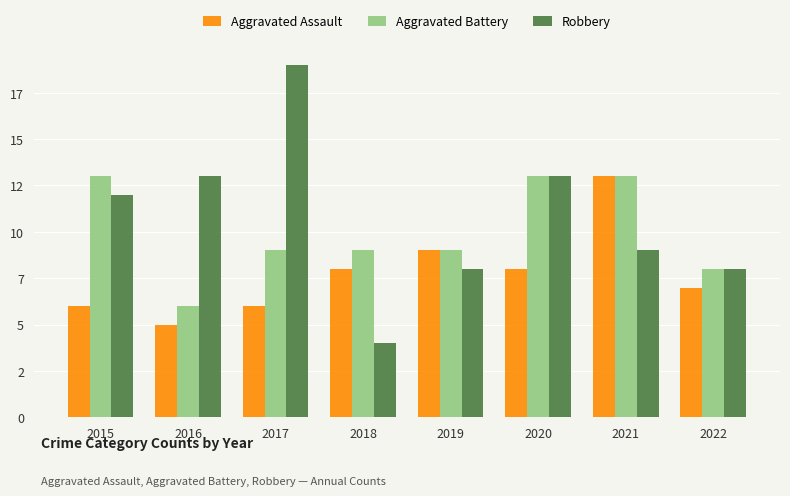

Between 2018 and 2019, which series saw the biggest shift?

Robbery